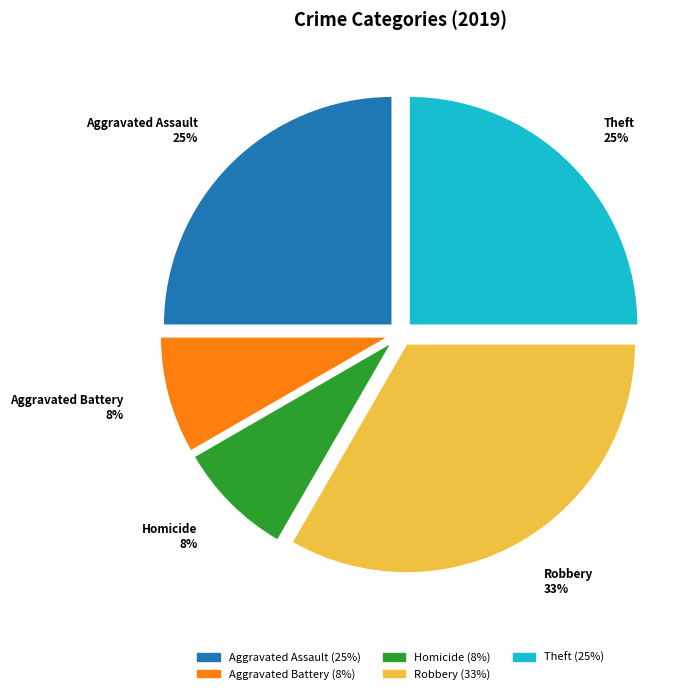

Is there a majority slice in this chart?

No